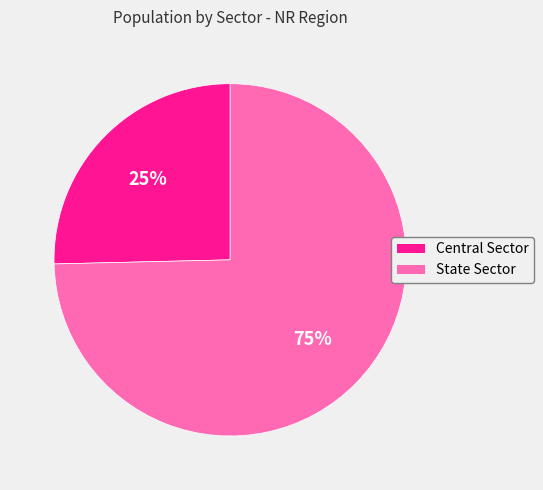

Is it true that State Sector is 75% of the pie?

True